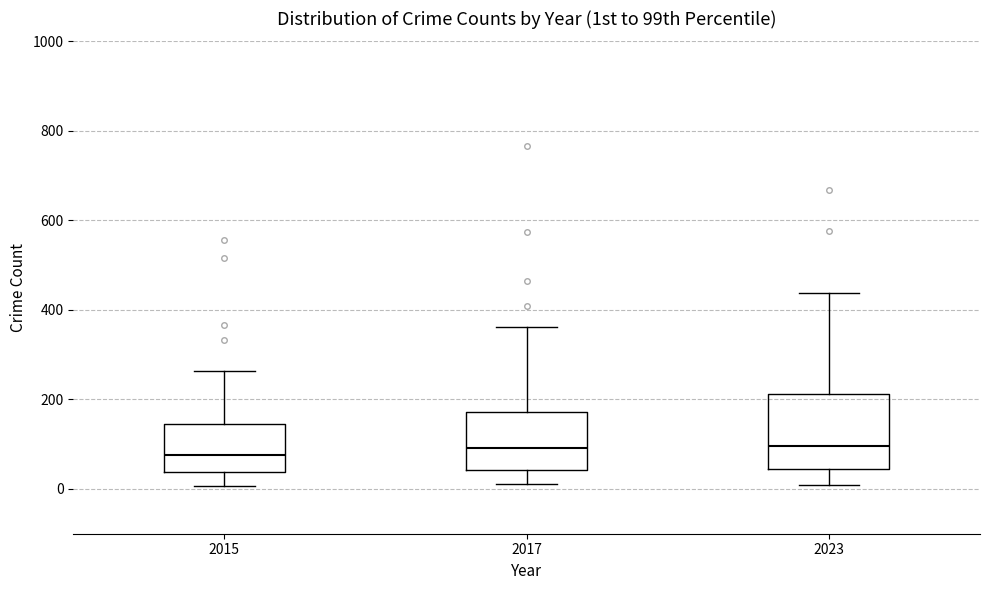

Where does the upper whisker of the box at x = 2023 end on the y-axis? The values are not printed on the chart, so give them approximately, as read against the axis.

440